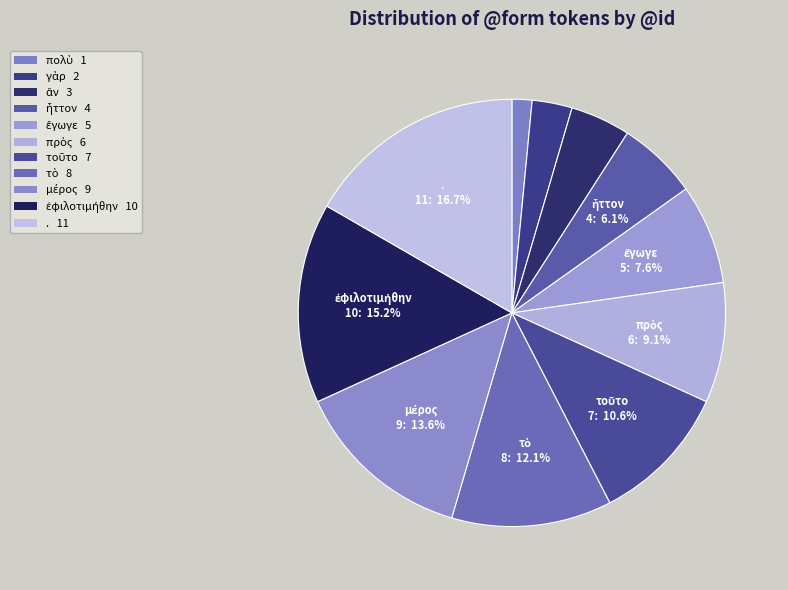

How many slices are in this pie chart?

11